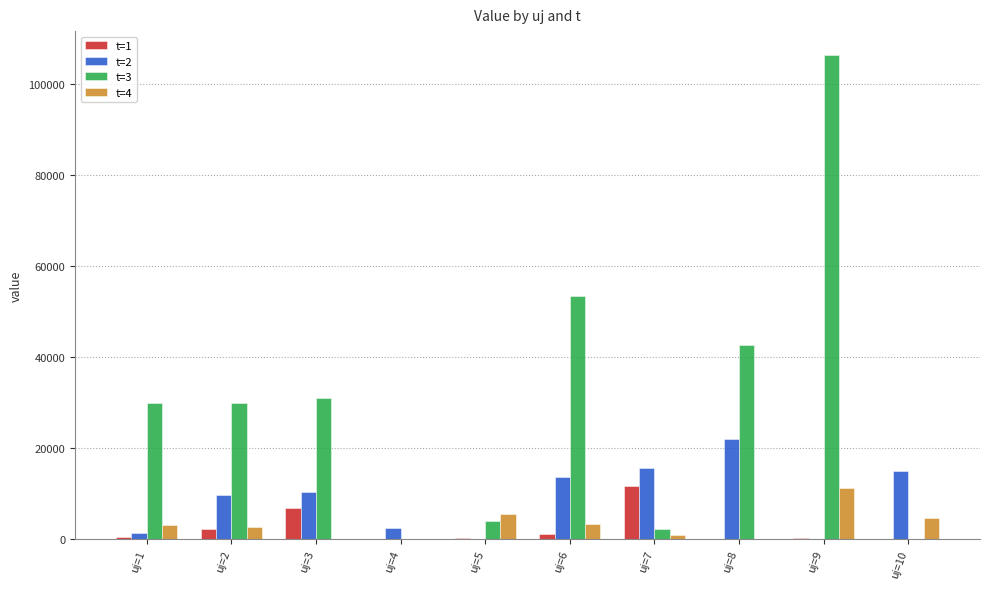

The value of t=2 at uj=8 is 13719.2. True or false?

False